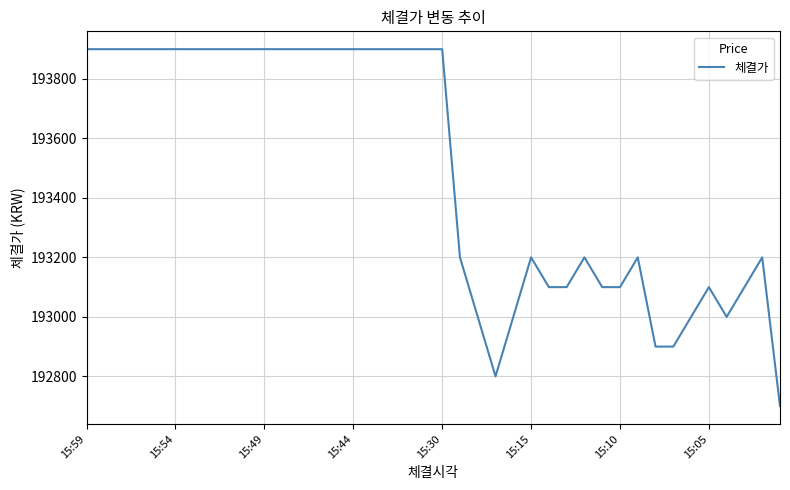

What is the difference between the maximum and minimum values?

1200